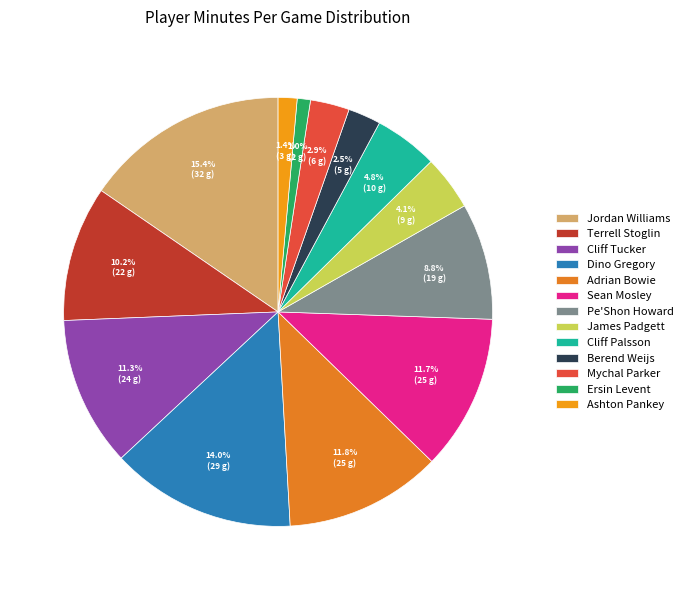

What is the smallest slice in the pie chart?

Ersin Levent